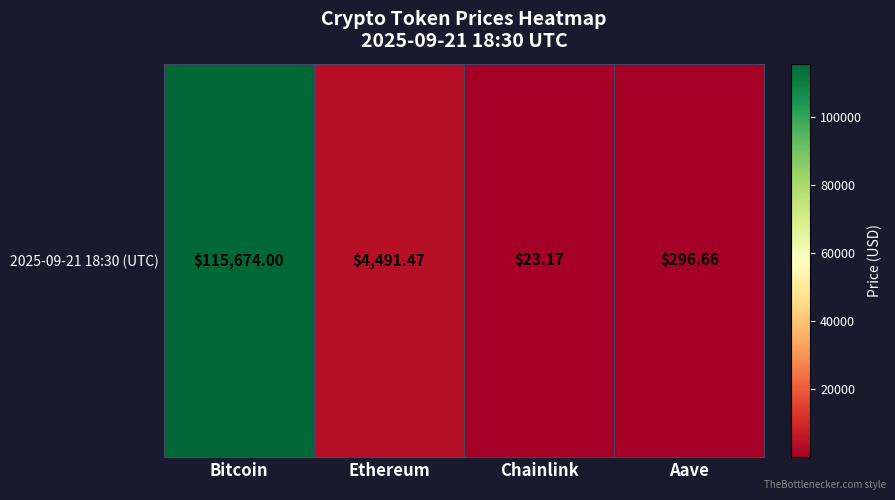

What is the greatest value displayed?

115674.0